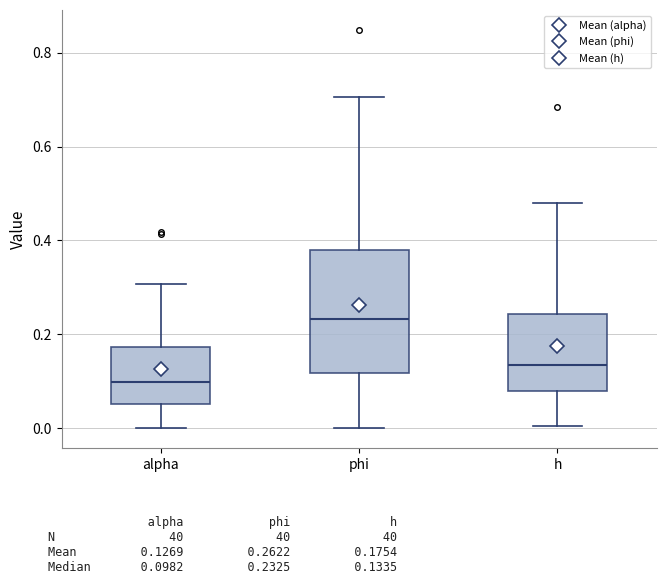

Where is the lower edge of the box for phi on the y-axis? The values are not printed on the chart, so give them approximately, as read against the axis.

0.12